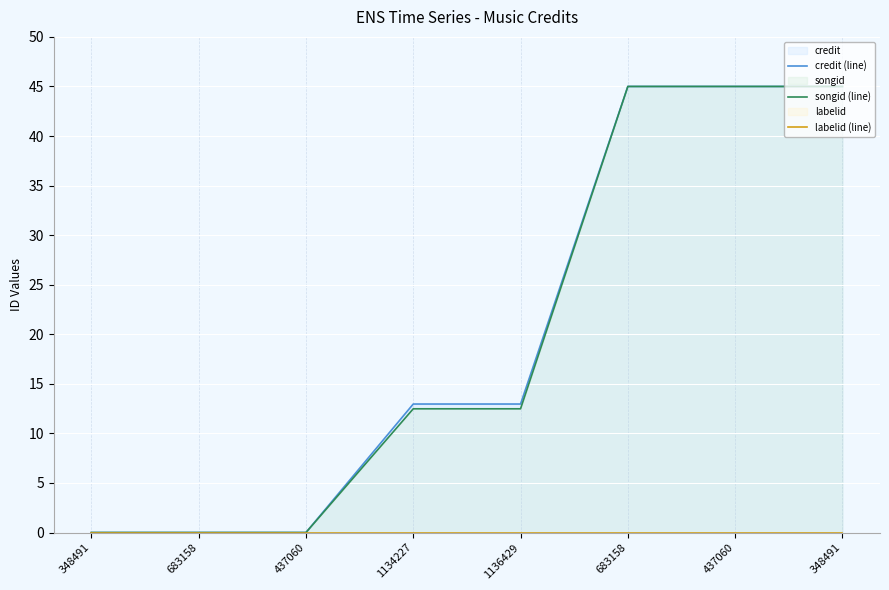

True or false: labelid (line) and credit (line) intersect in this chart.

False